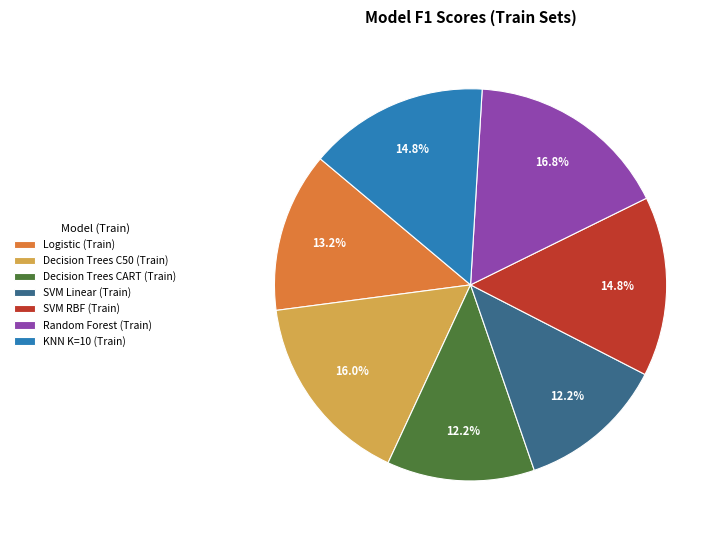

Is there any slice that represents more than half of the pie?

No